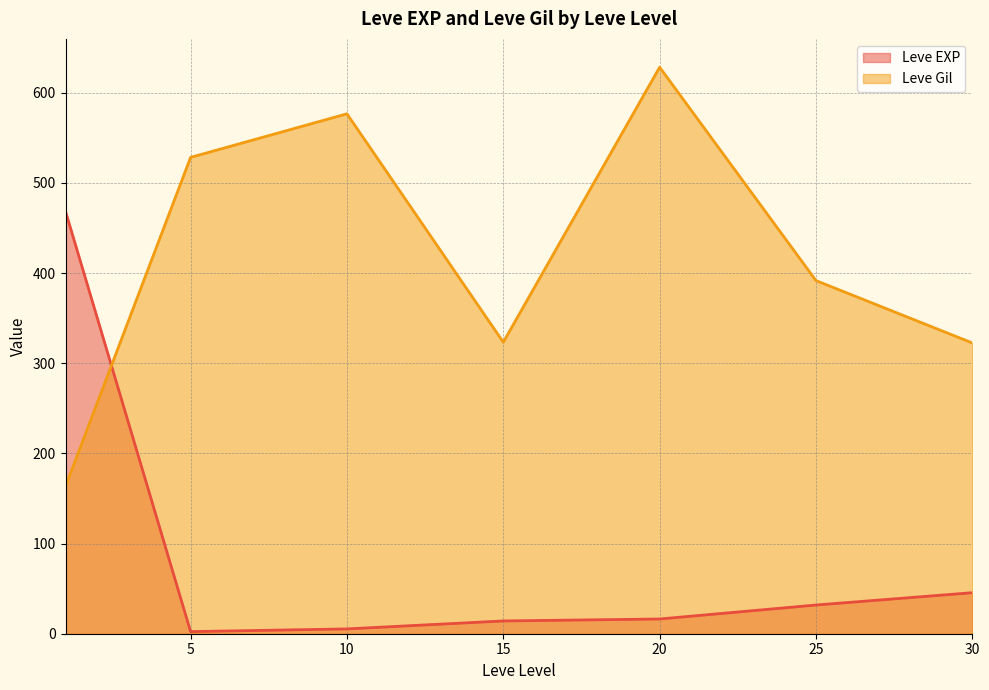

Is it true that Leve EXP equals 4 at 10?

False